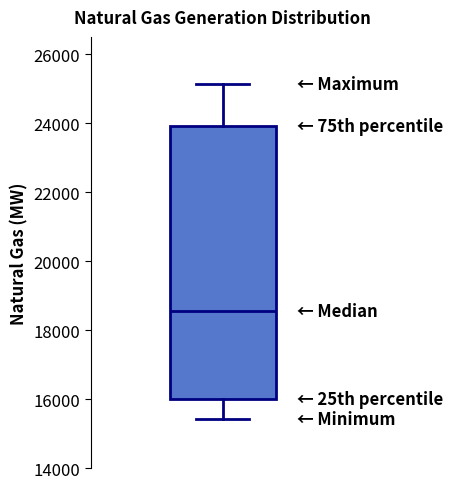

Where is the lower edge of the box on the y-axis? The values are not printed on the chart, so give them approximately, as read against the axis.

16000